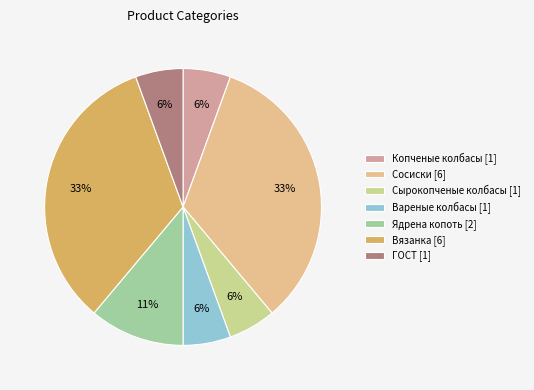

Count the number of slices in the pie.

7